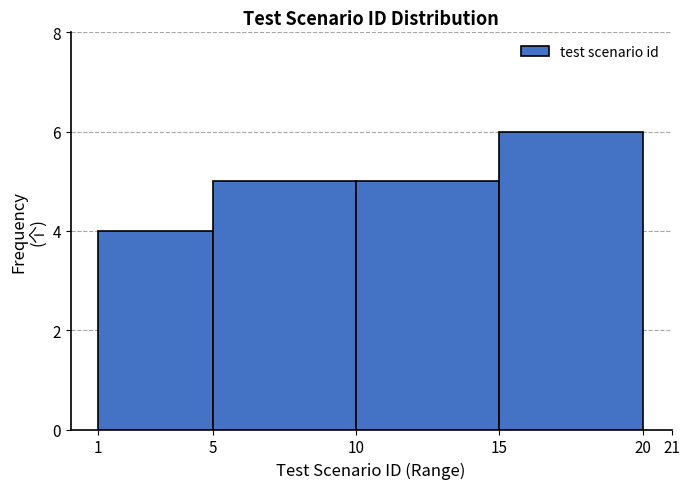

Reading left to right, transcribe this chart: for each bar, give the range it covers on the x-axis and its height. The values are not printed on the chart, so give them approximately, as read against the axis.

1 to 5: 4
5 to 10: 5
10 to 15: 5
15 to 20: 6